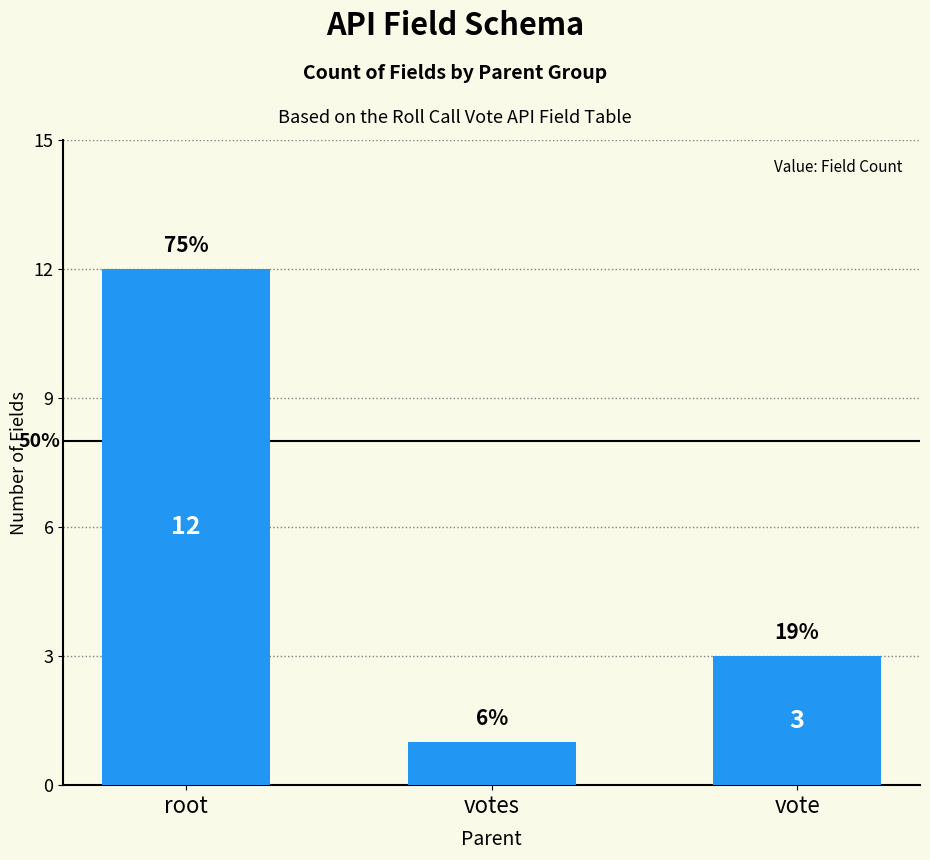

How many bars are there in total?

3